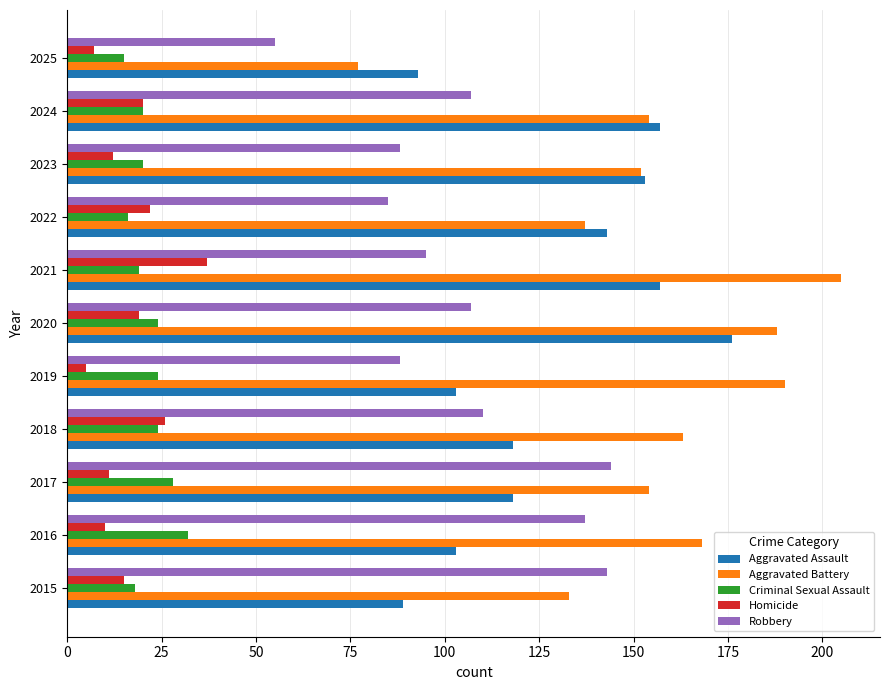

Is it true that Robbery equals 44 at 2024?

False